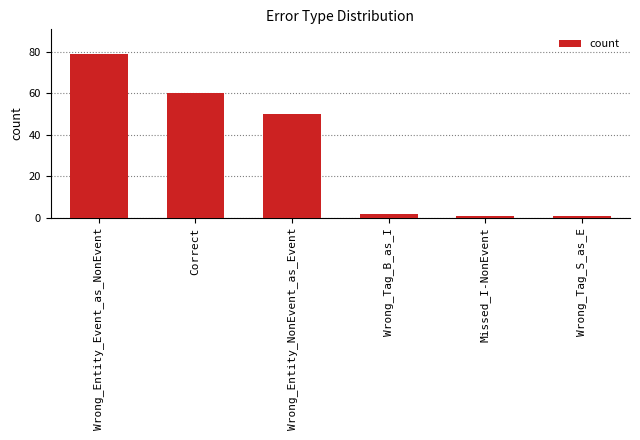

How many values are below 50?

3